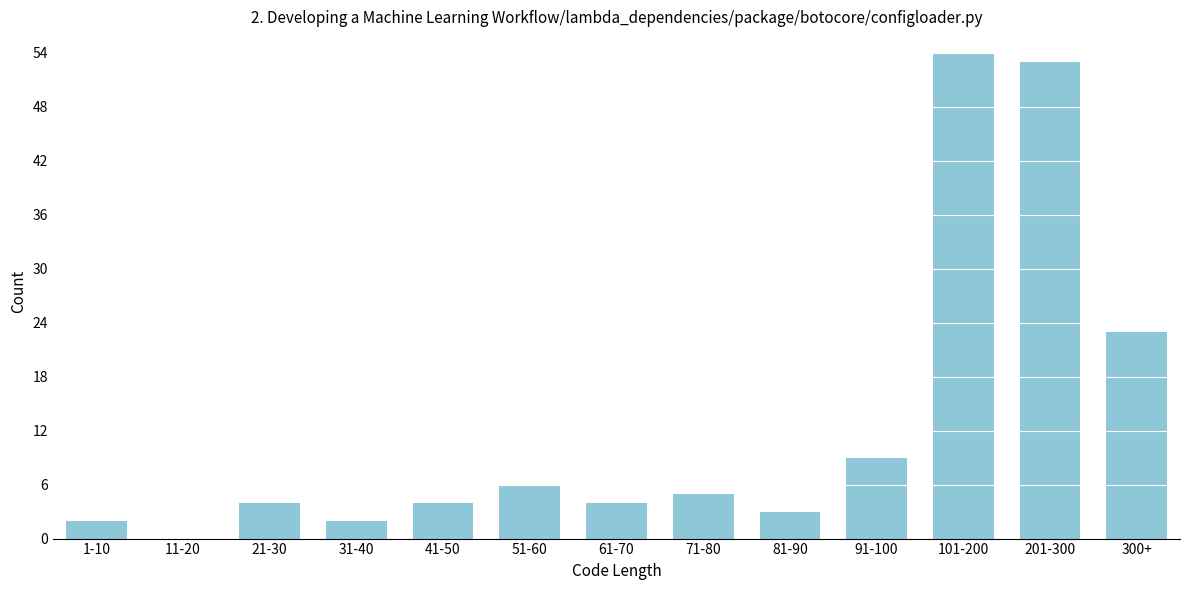

Reading right to left, extract all data points from this chart.

300+=23	201-300=53	101-200=54	91-100=9	81-90=3	71-80=5	61-70=4	51-60=6	41-50=4	31-40=2	21-30=4	11-20=0	1-10=2